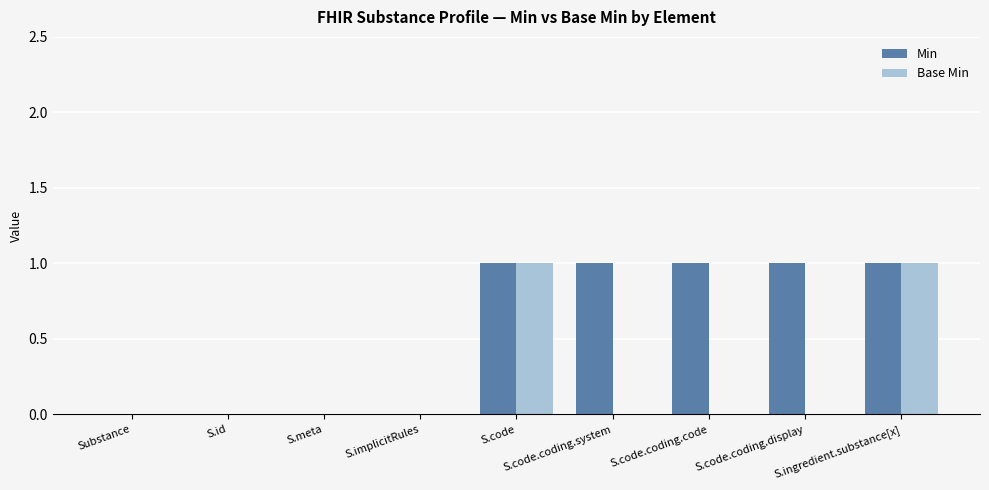

Is the value of Min at S.code.coding.display greater than the value of Base Min at S.id?

Yes